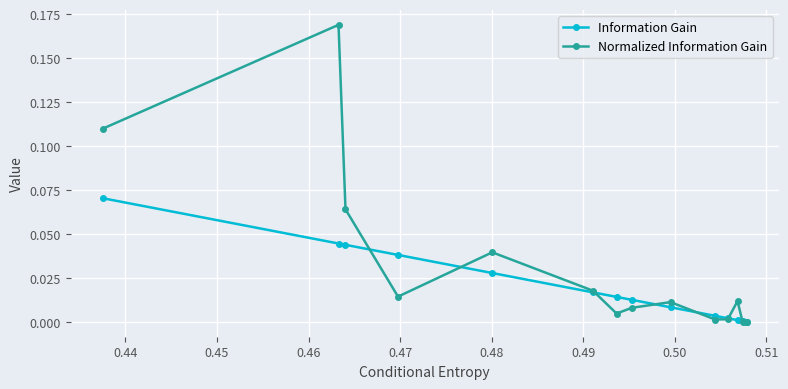

List the series in order of their overall mean, highest first.

Normalized Information Gain, Information Gain